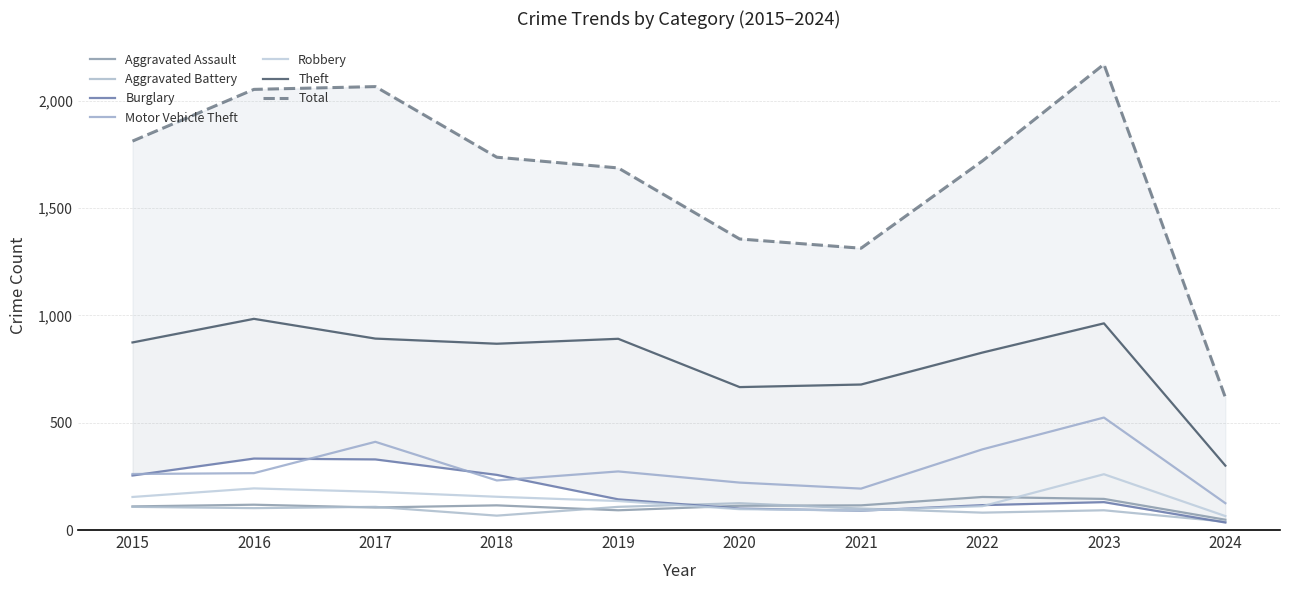

What is the value of the Robbery point at the 7th from the left?

91